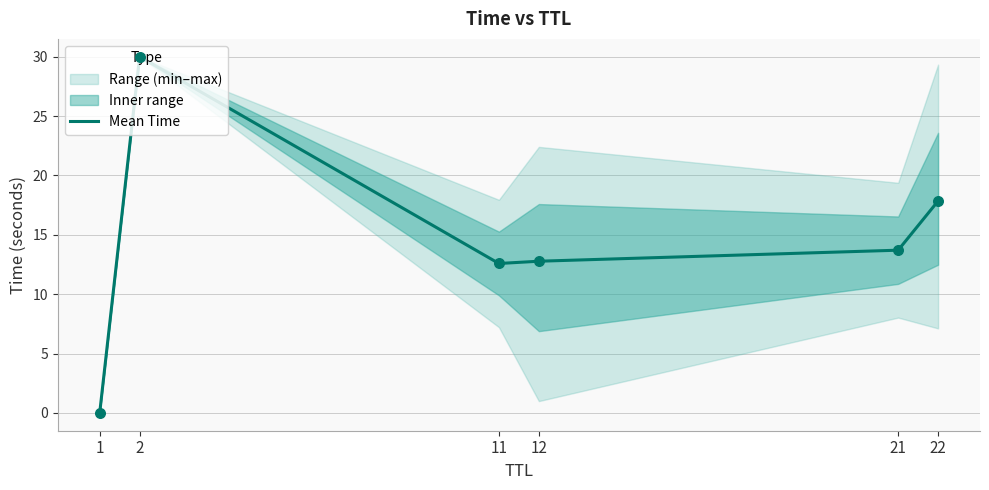

Between 1 and 12, which is larger?

12